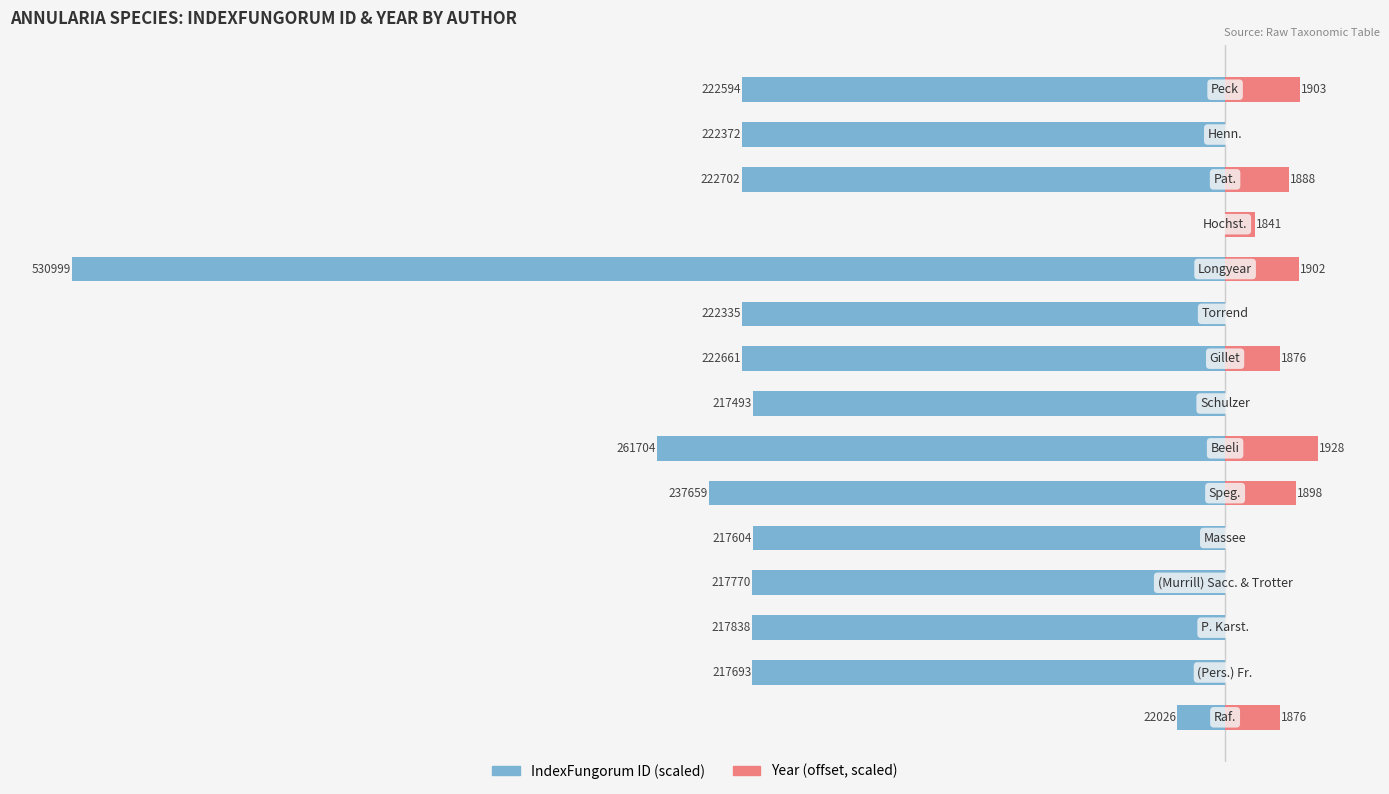

Are the bars grouped side by side (vs. stacked)?

Yes